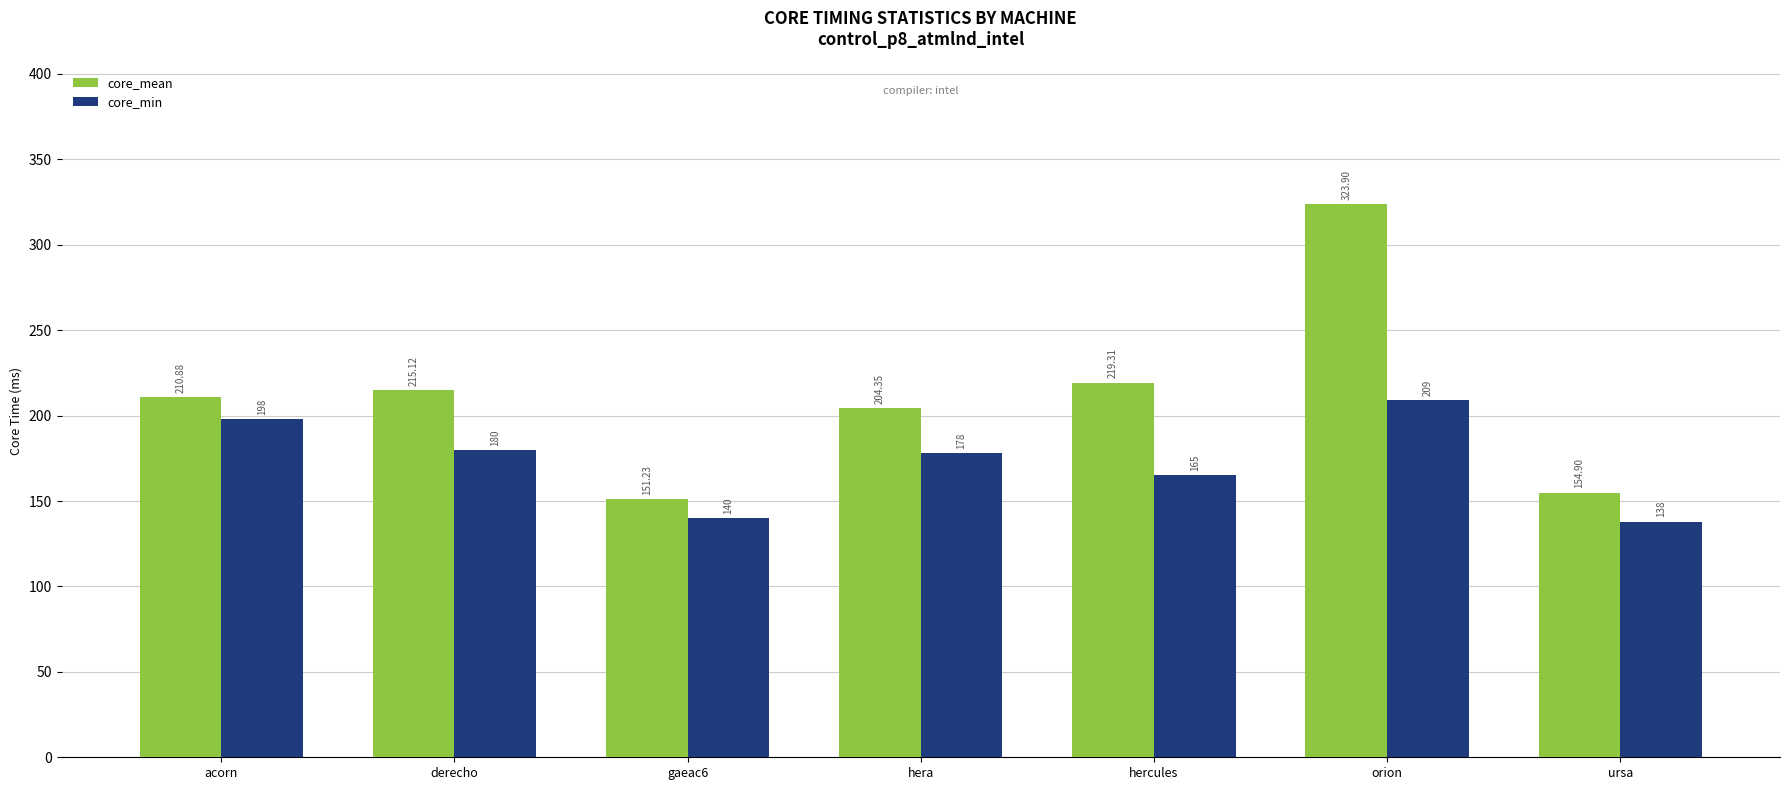

At which label does core_min first exceed 178?

acorn